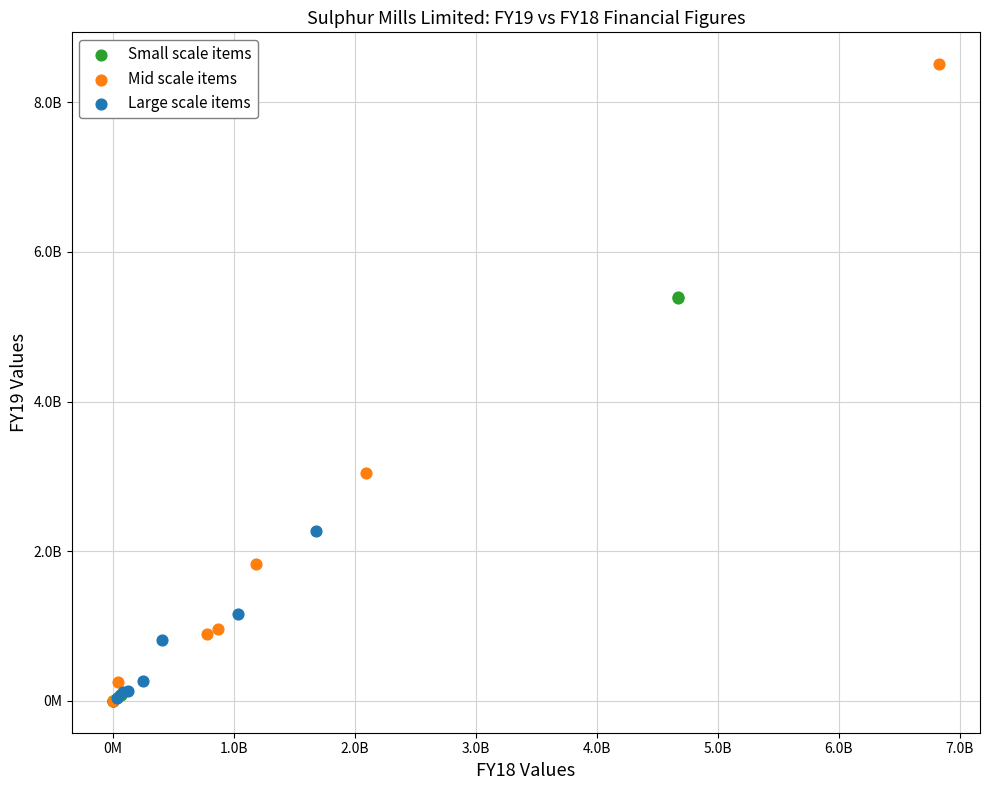

Which series reaches the maximum Y coordinate?

Mid scale items